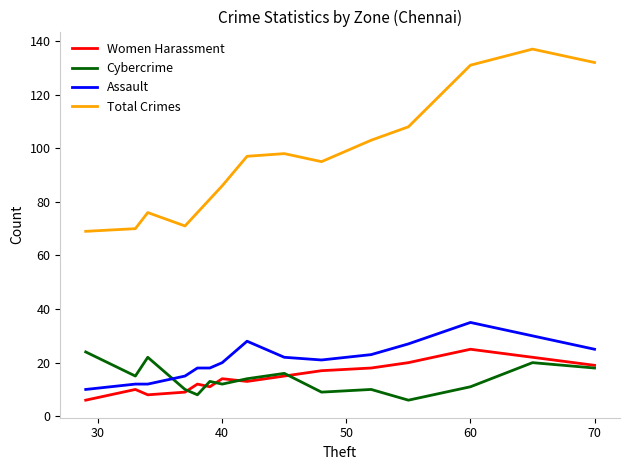

What is the maximum value shown in the chart?

137